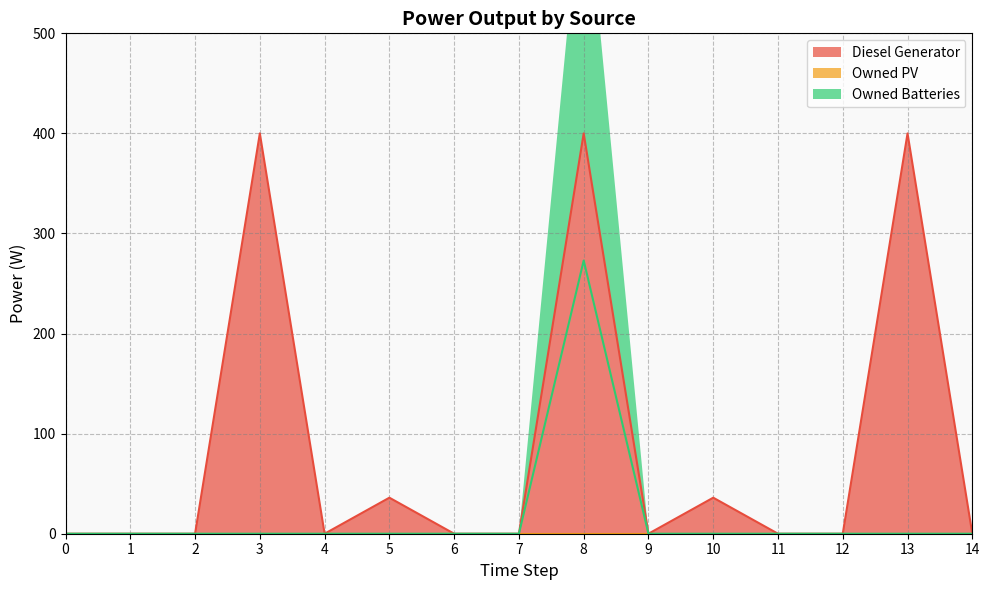

Between 2 and 0, which is larger?

2